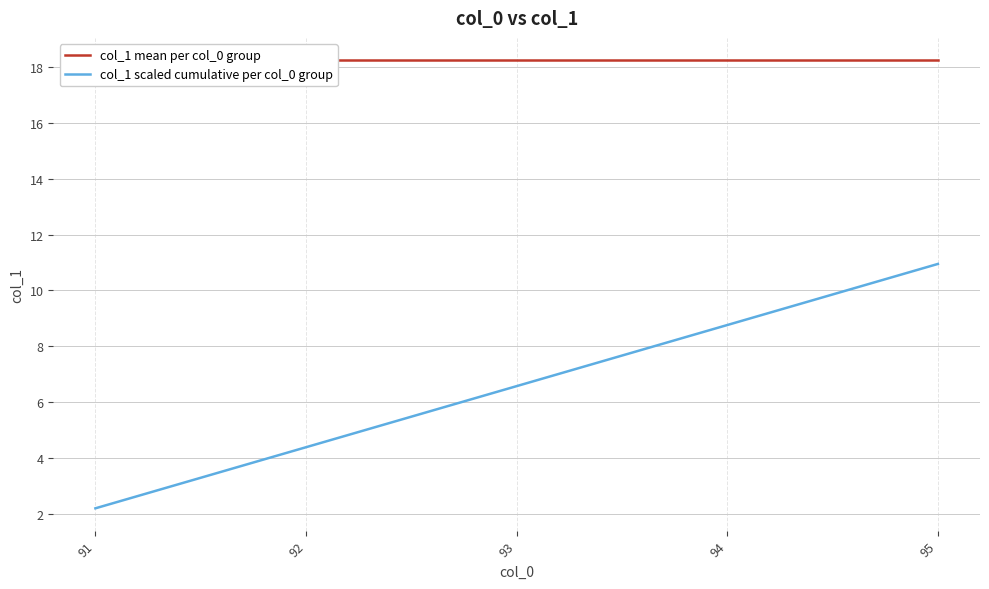

True or false: col_1 mean per col_0 group has more than 0 interior local peaks.

False